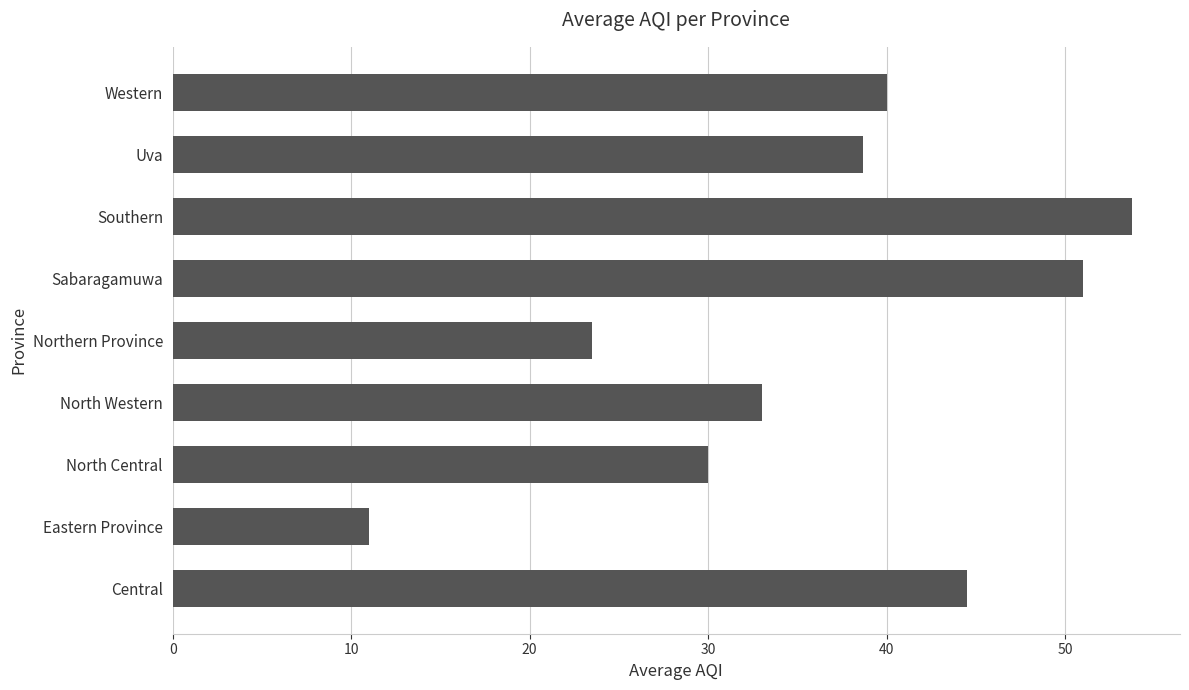

What is the sum of the values at Sabaragamuwa and Eastern Province?

62.0